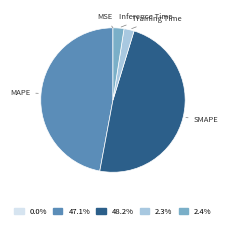

Which category has the biggest portion of the pie?

SMAPE